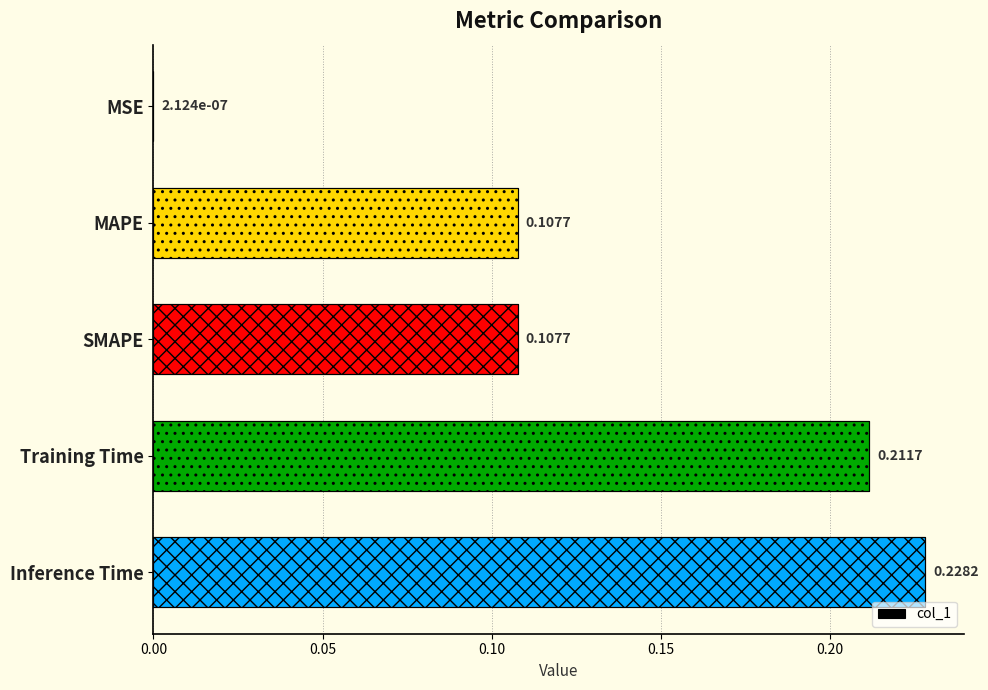

What is the change in value from MAPE to Inference Time?

+0.1